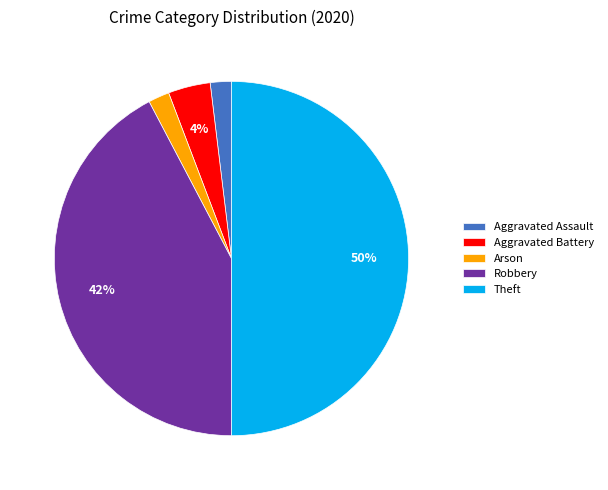

To the nearest percent, what is the average slice percentage?

20%